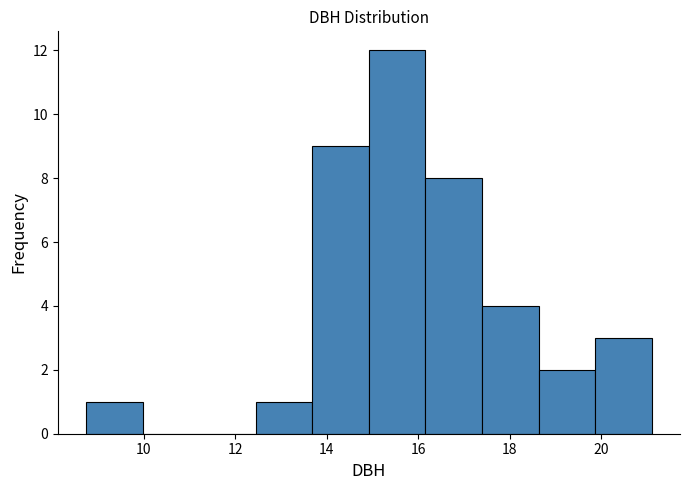

Over which range of the x-axis is the bar tallest?

15.0 to 16.2